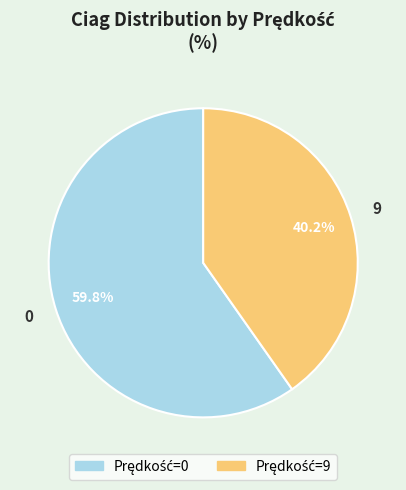

Is it true that 0 is 71% of the pie?

False